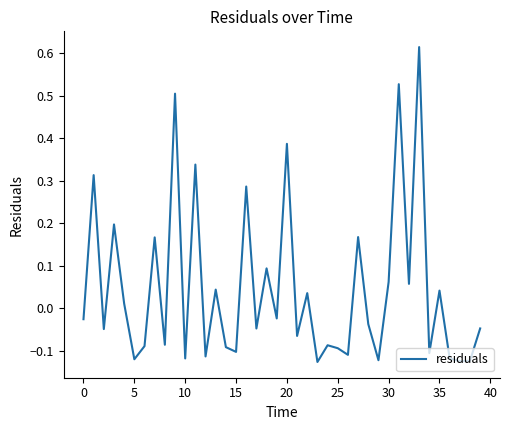

What is the difference between the maximum and minimum values?

0.7